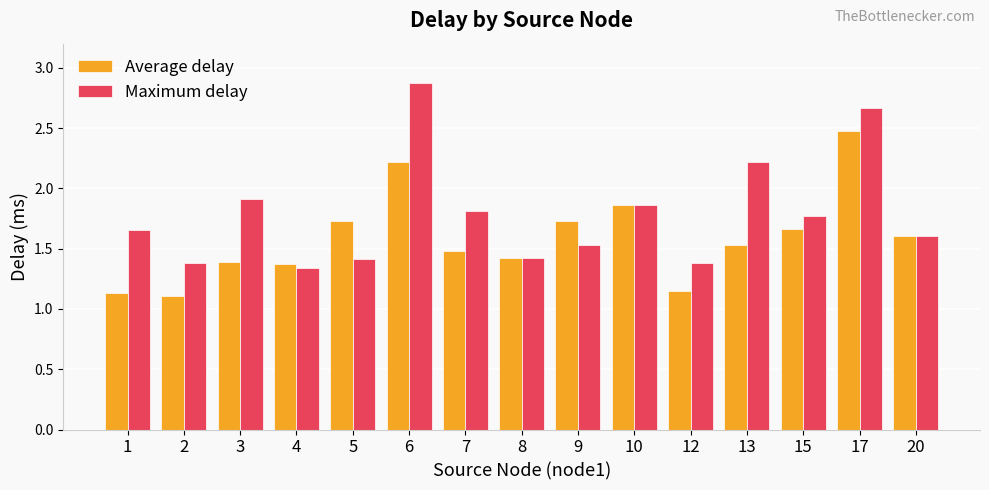

What are all the series names shown in the legend?

Average delay, Maximum delay